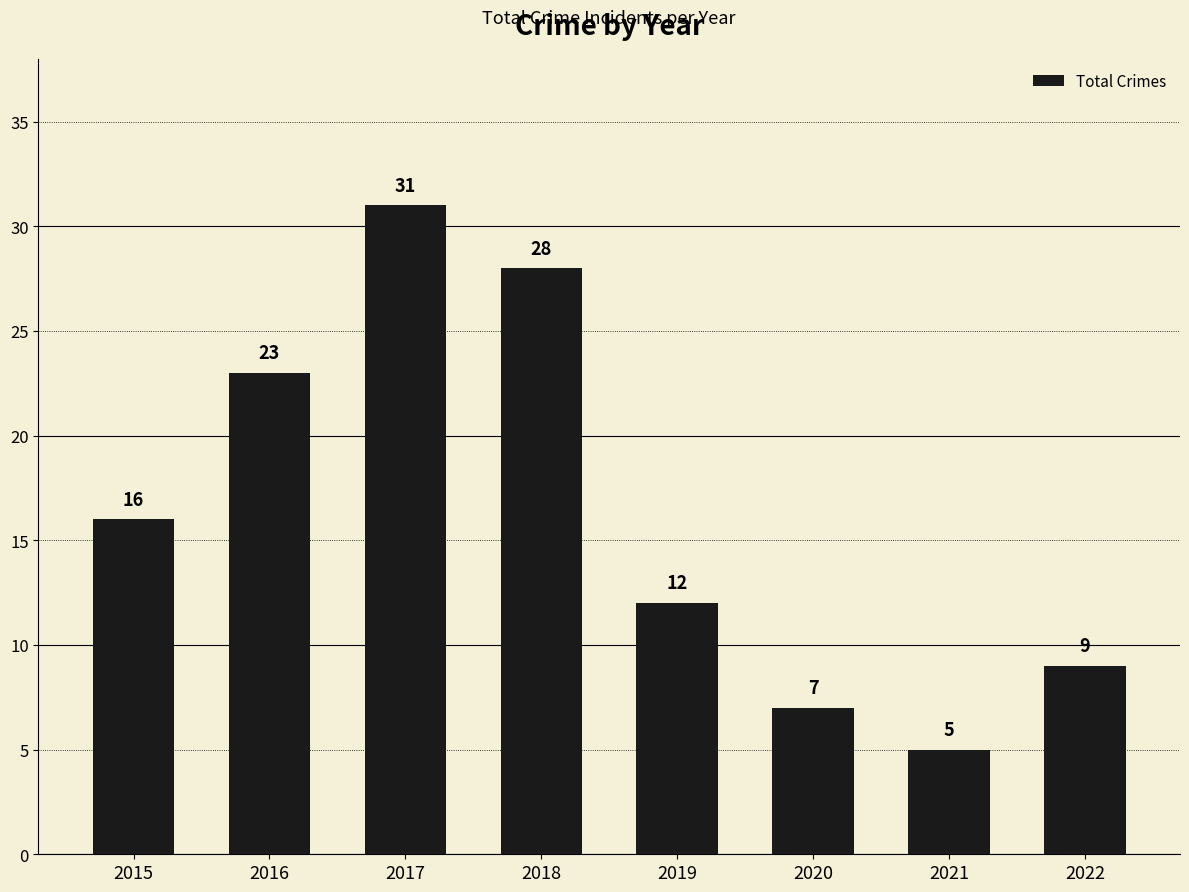

Which label corresponds to the smallest value in the chart?

2021